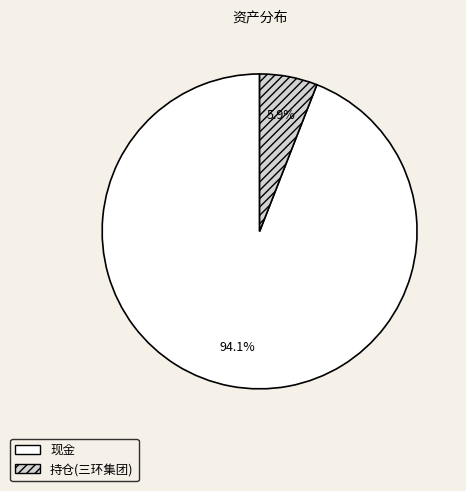

What is the ratio of the value at 持仓 to the value at 现金?

0.1